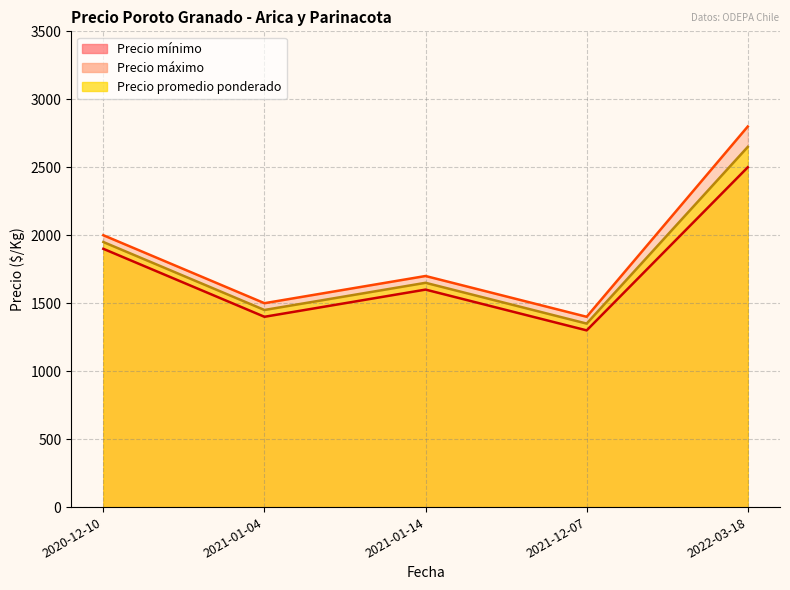

What position from the left is 2022-03-18?

5